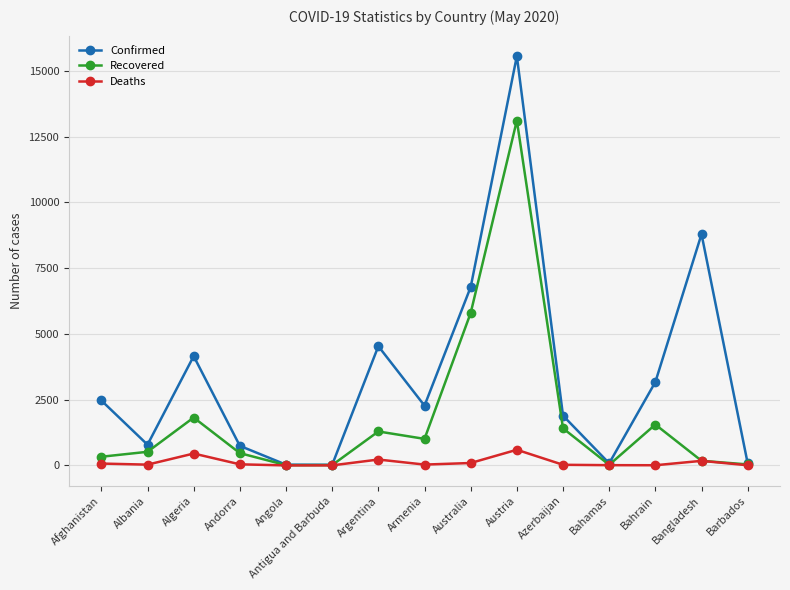

What is the average value of the Confirmed series?

3425